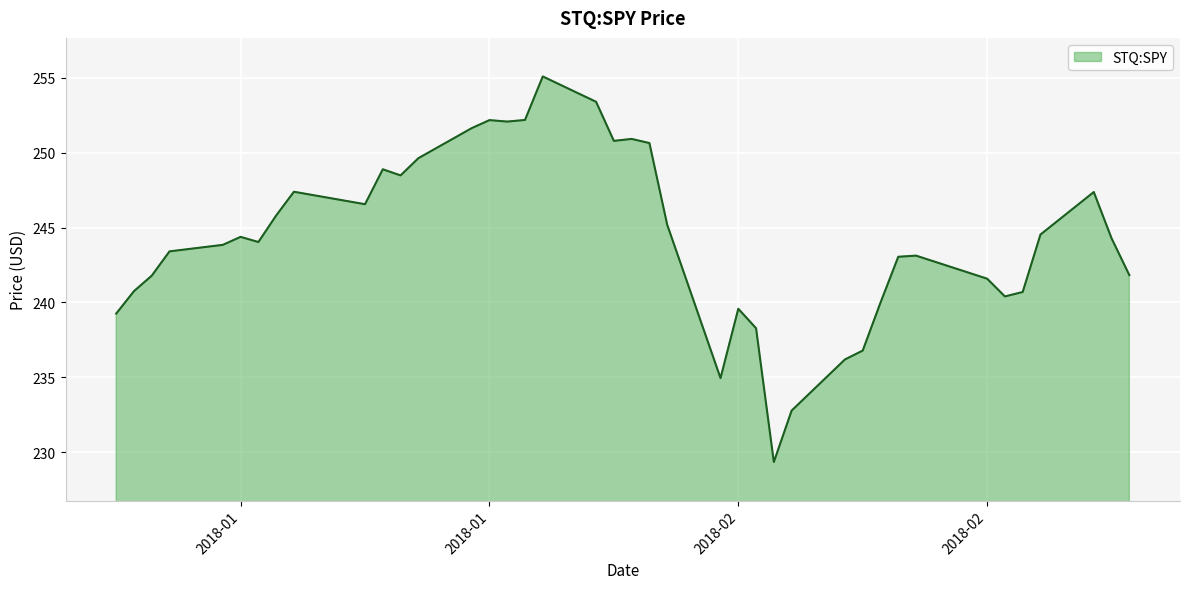

What is the minimum value shown in the chart?

229.3